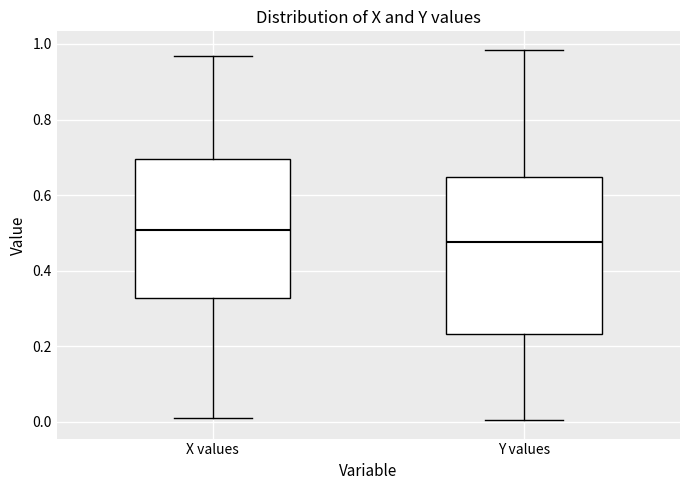

Which box has the lowest median line?

Y values